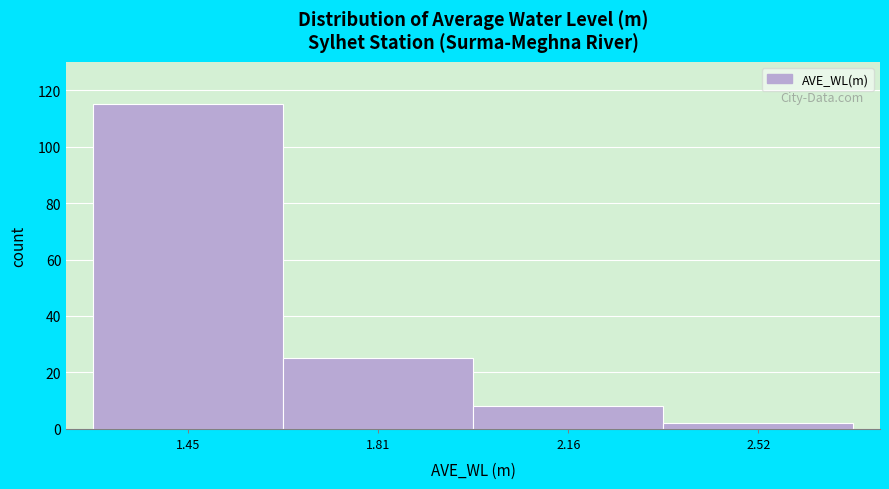

Reading left to right, list every bar in this chart as the range it spans on the x-axis followed by its height. Neither the bar edges nor the heights are printed on the chart, so give them approximately, as read against the axes.

1.25 to 1.65: 116
1.65 to 2.00: 26
2.00 to 2.35: 8
2.35 to 2.70: 2